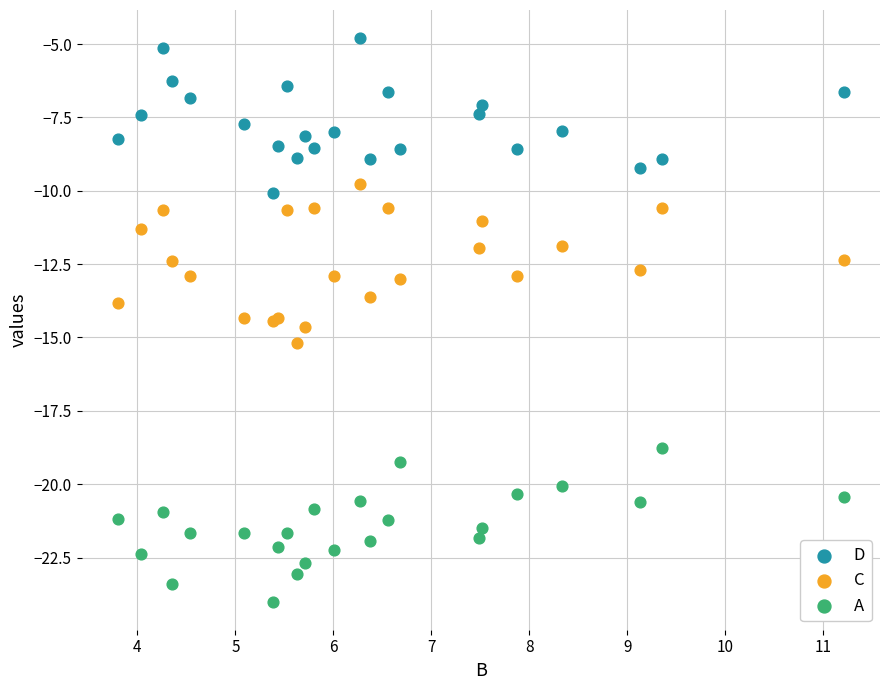

Which series reaches the maximum Y coordinate?

D